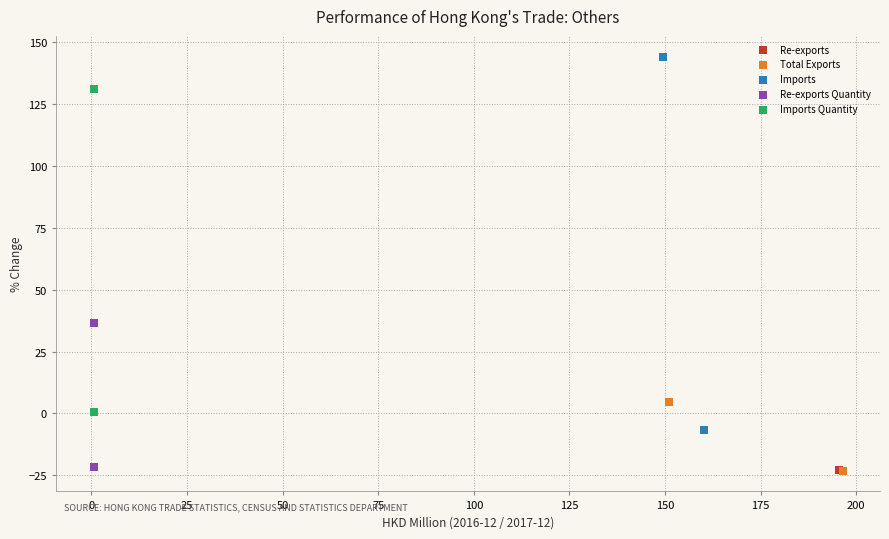

What are all the series names shown in the legend?

Re-exports, Total Exports, Imports, Re-exports Quantity, Imports Quantity